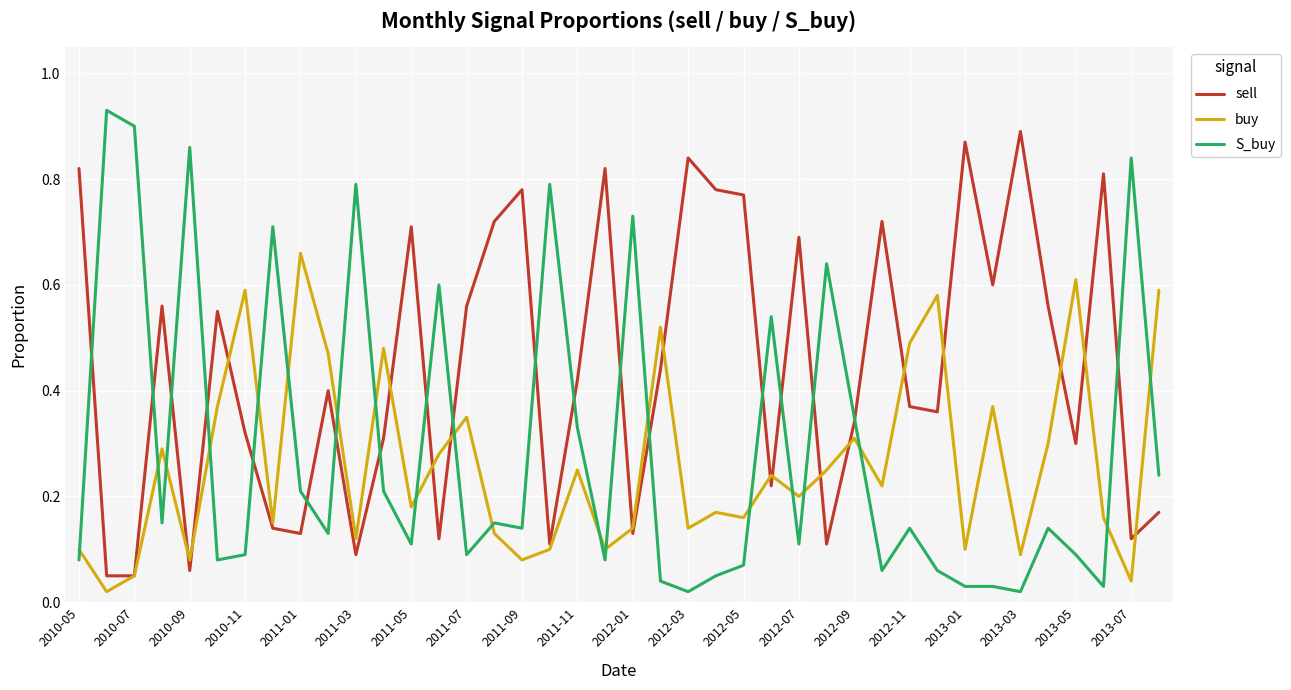

Which series has the widest spread of values?

S_buy